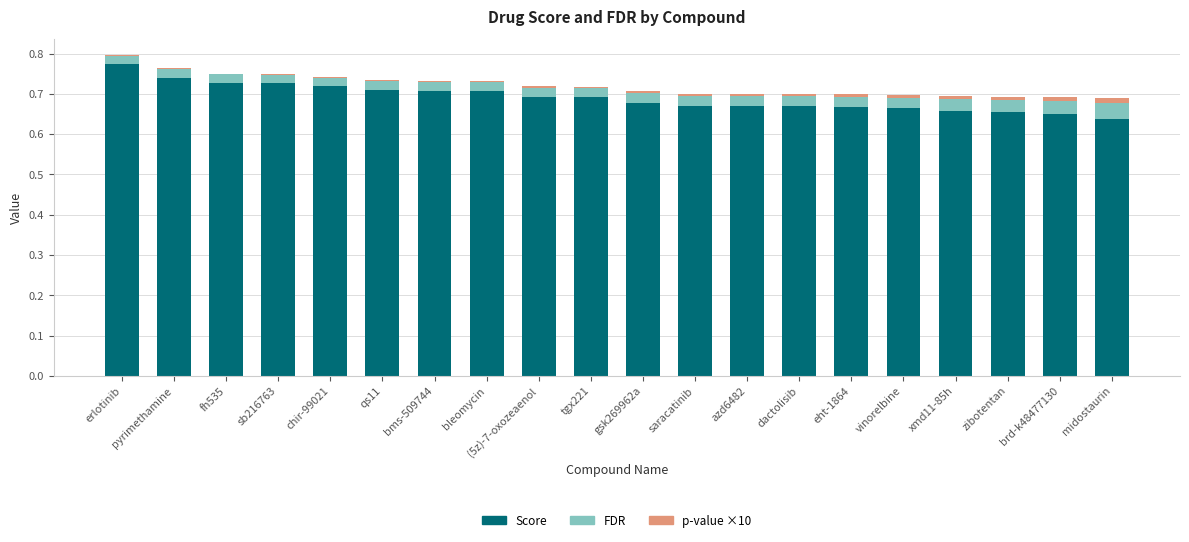

Are the bars horizontal?

No